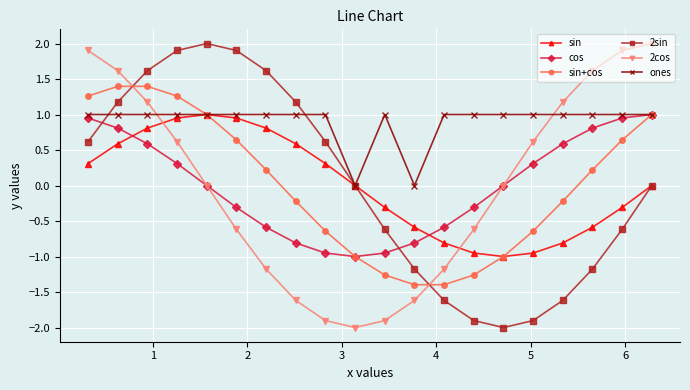

Is this an area chart (filled region under the line)?

No